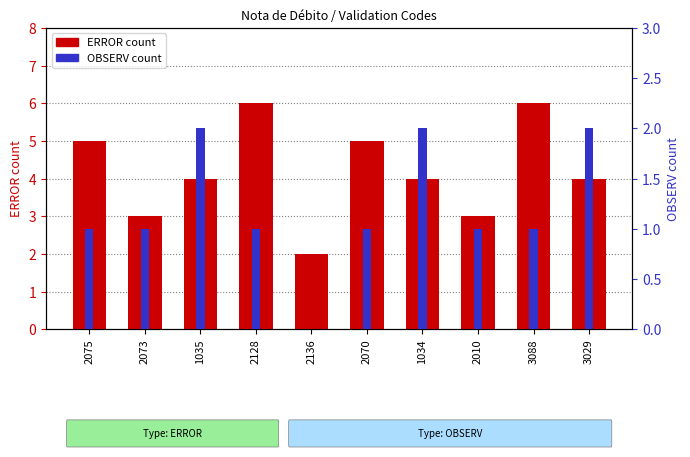

What is the difference between the maximum and minimum values in the ERROR count series?

4